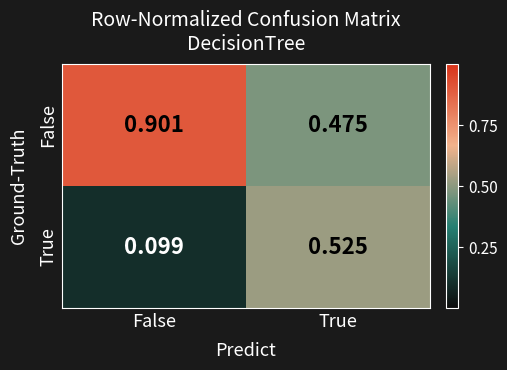

Is the value of True at False greater than the value of False at True?

No